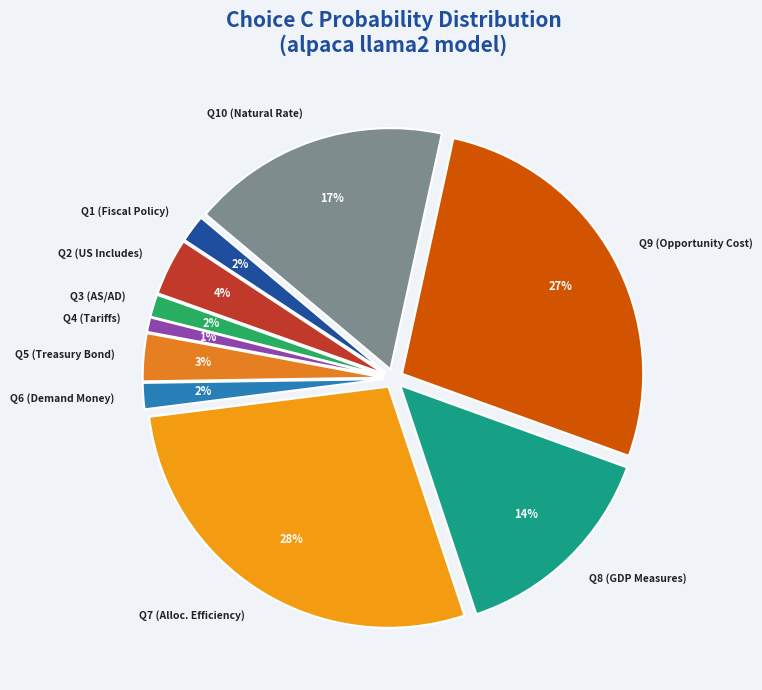

Is the sum of Q5 (Treasury Bond) and Q4 (Tariffs) greater than half?

No